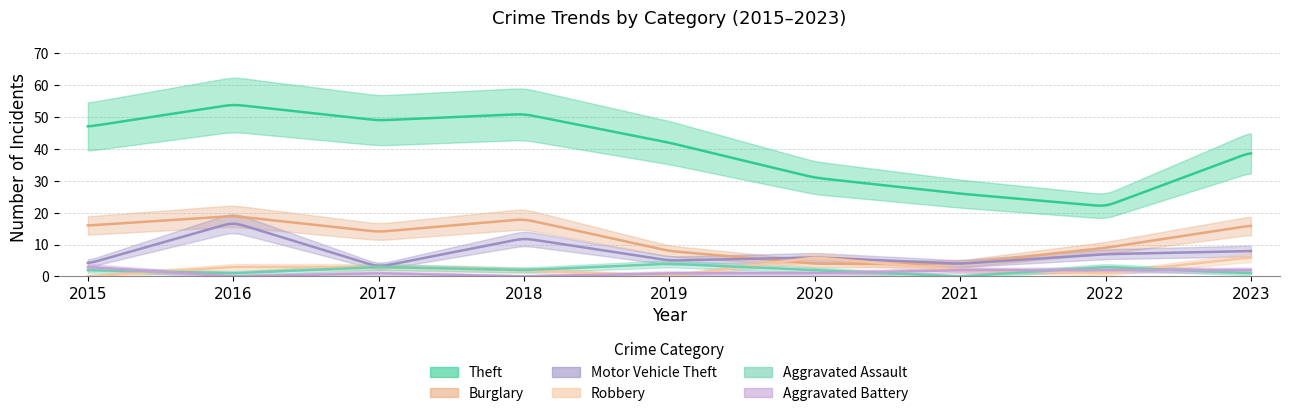

Reading left to right, transcribe all the data shown in this chart.

Theft: 47	54	49	51	42	31	26	22	39
Burglary: 16	19	14	18	8	4	4	9	16
Motor Vehicle Theft: 4	17	3	12	5	6	4	7	8
Robbery: 0	3	3	2	0	6	2	1	6
Aggravated Assault: 2	1	3	2	4	2	0	3	1
Aggravated Battery: 3	0	1	0	1	1	2	2	2